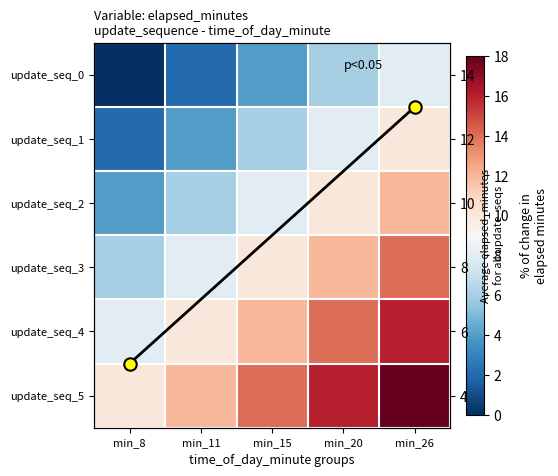

What is the approximate value of update_seq_3 at min_26?

14